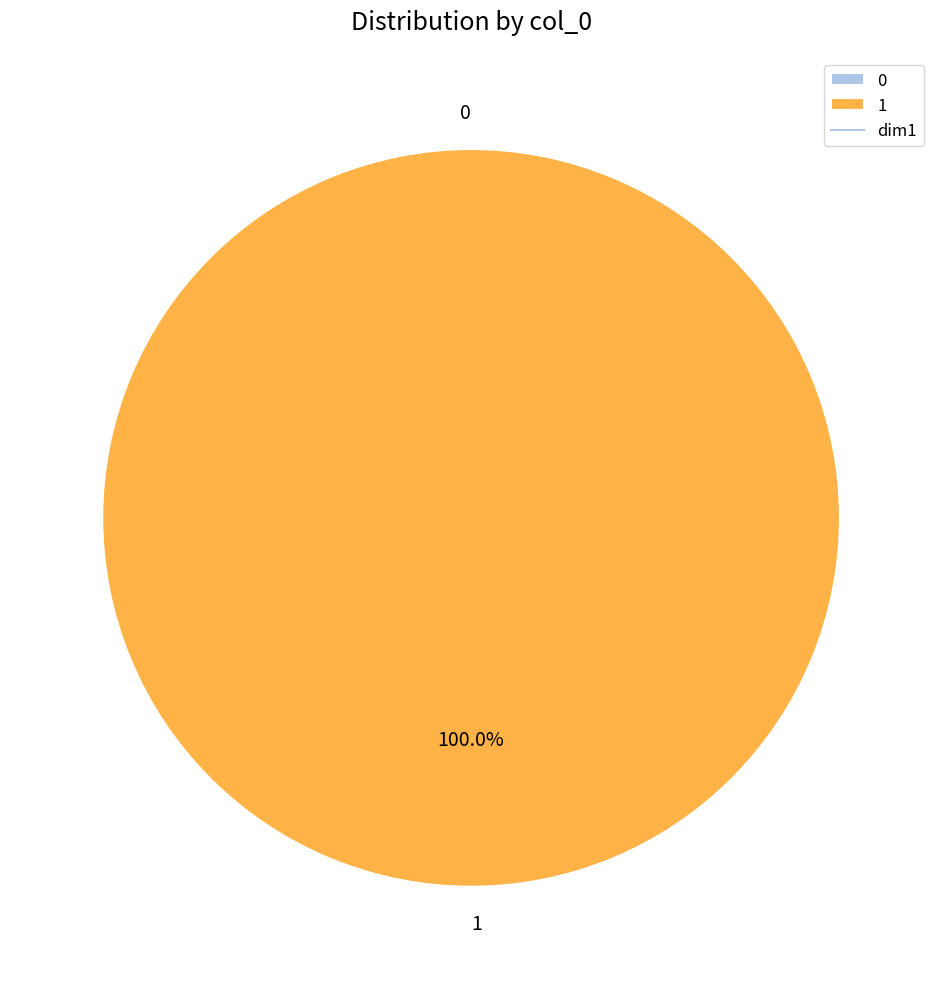

To the nearest percent, what is the difference between the 0 and 1 slice percentages?

100%